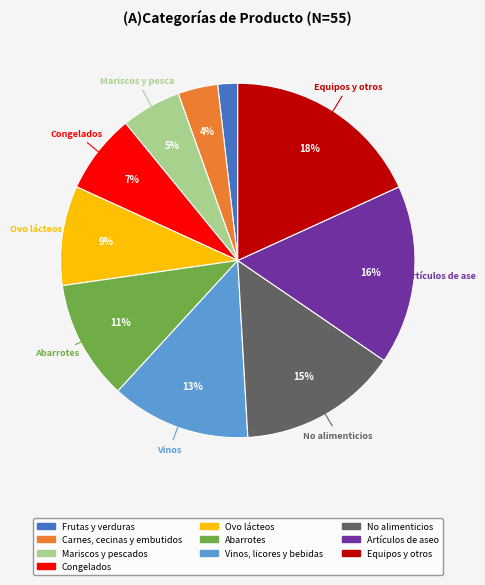

Is the sum of Mariscos y pescados and Ovo lácteos greater than half?

No